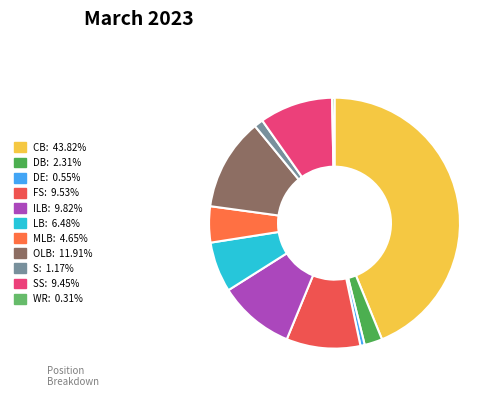

How many slices are in this pie chart?

11